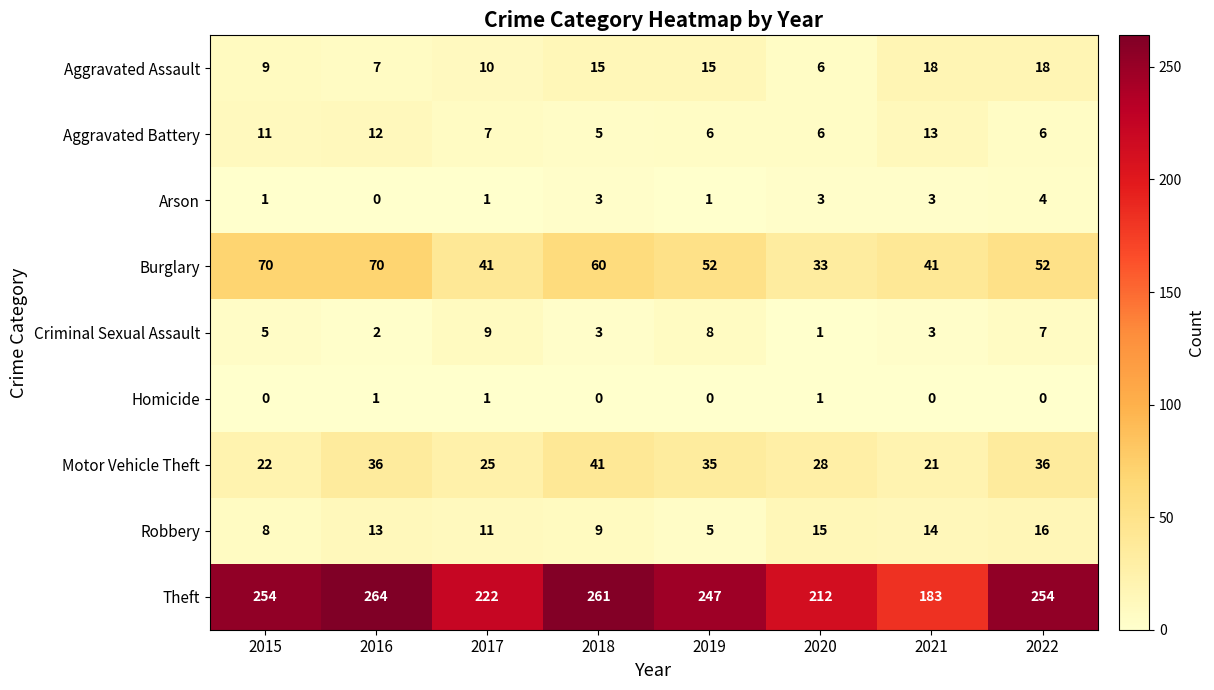

At which label does Motor Vehicle Theft first exceed 35?

2016